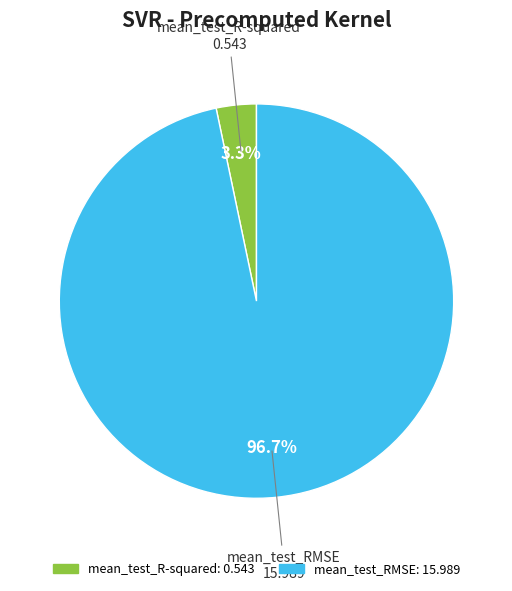

Does mean_test_RMSE account for over 50% of the chart?

Yes